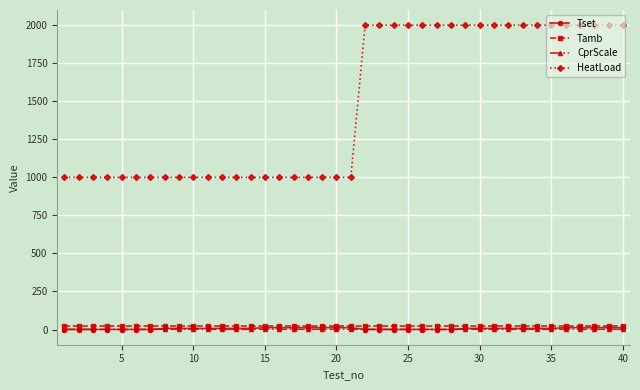

Which series has the widest spread of values?

HeatLoad